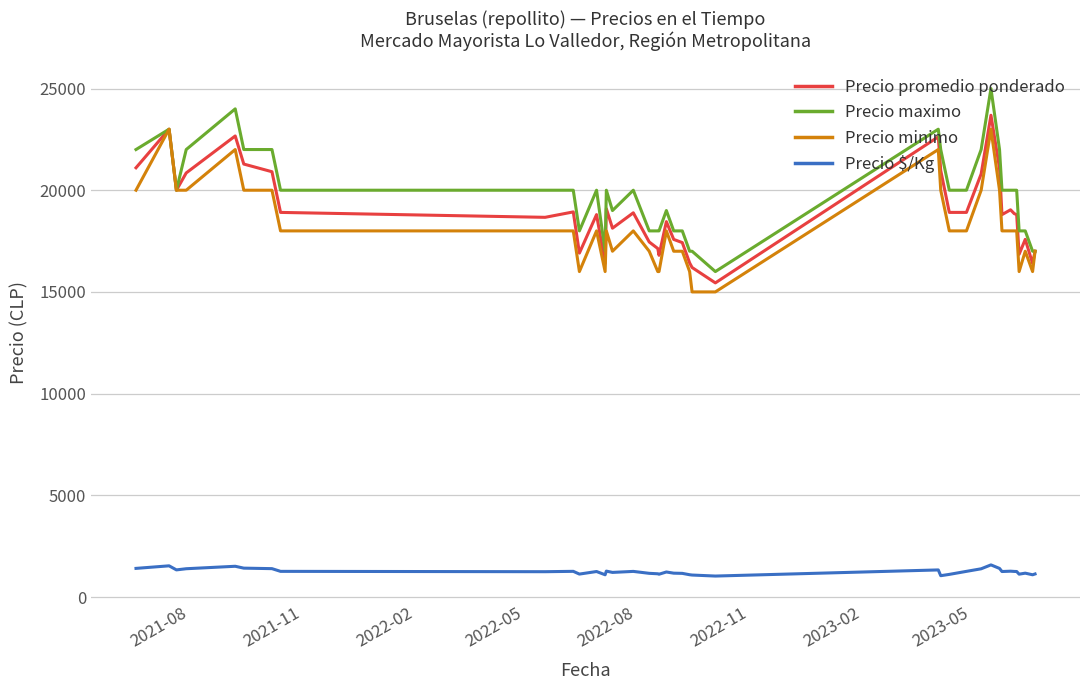

True or false: Precio promedio ponderado has more than 1 points higher than both neighbors.

True